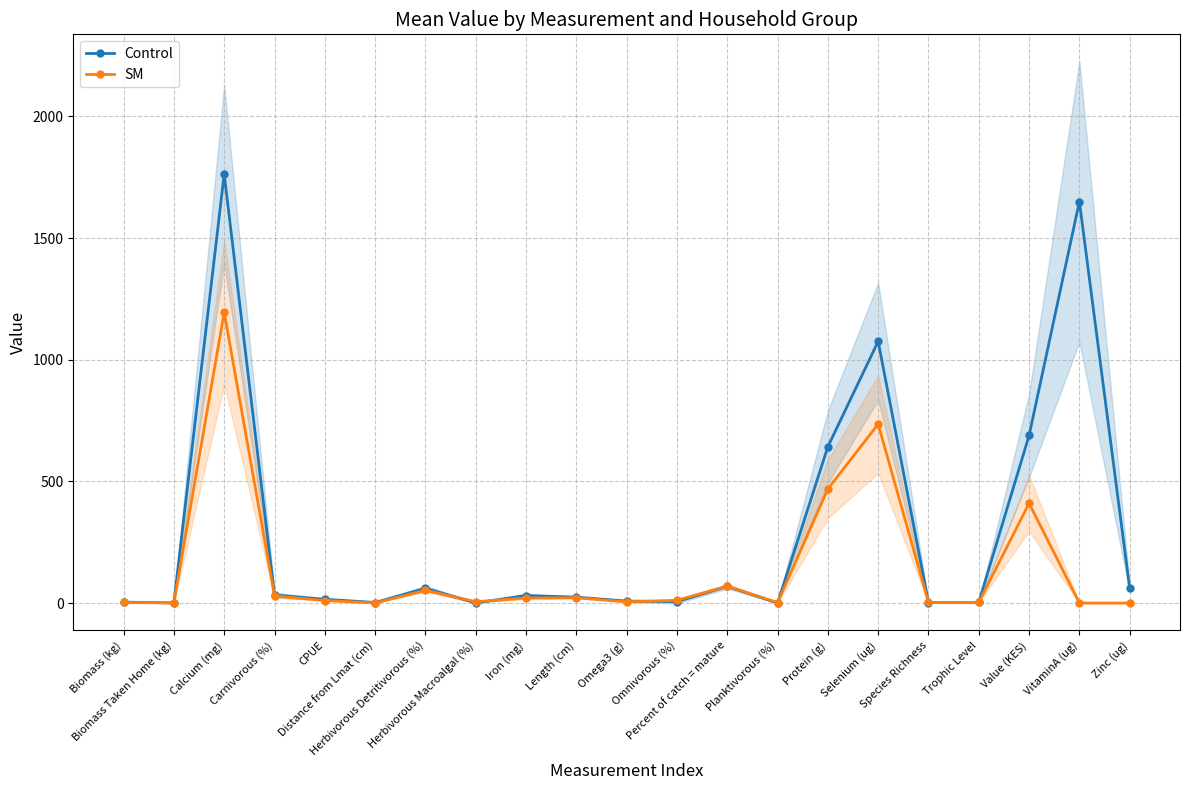

At which category is the sum across all series the highest?

Calcium (mg)